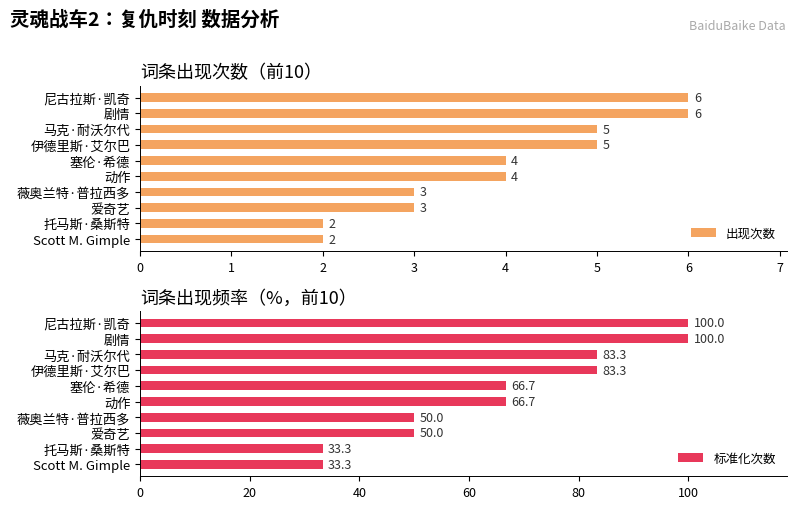

What is the sum of the 出现次数 values at 剧情 and 爱奇艺?

9